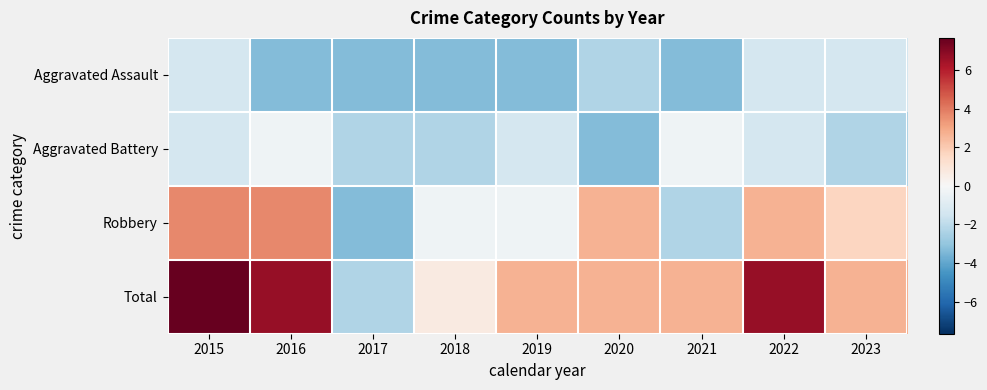

What is the total value across all series at 2015?

8.7